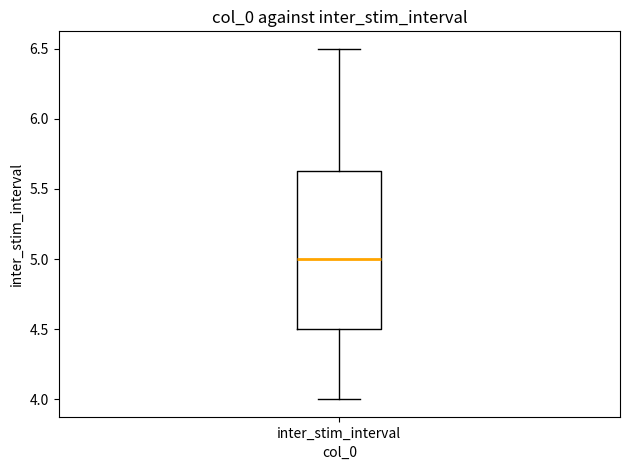

Transcribe this box plot: give where the median line is, the range the box spans, and where the two whiskers end, as read against the y-axis. The values are not printed on the chart, so give them approximately, as read against the axis.

median 5.00, box 4.50 to 5.65, whiskers 4.00 to 6.50